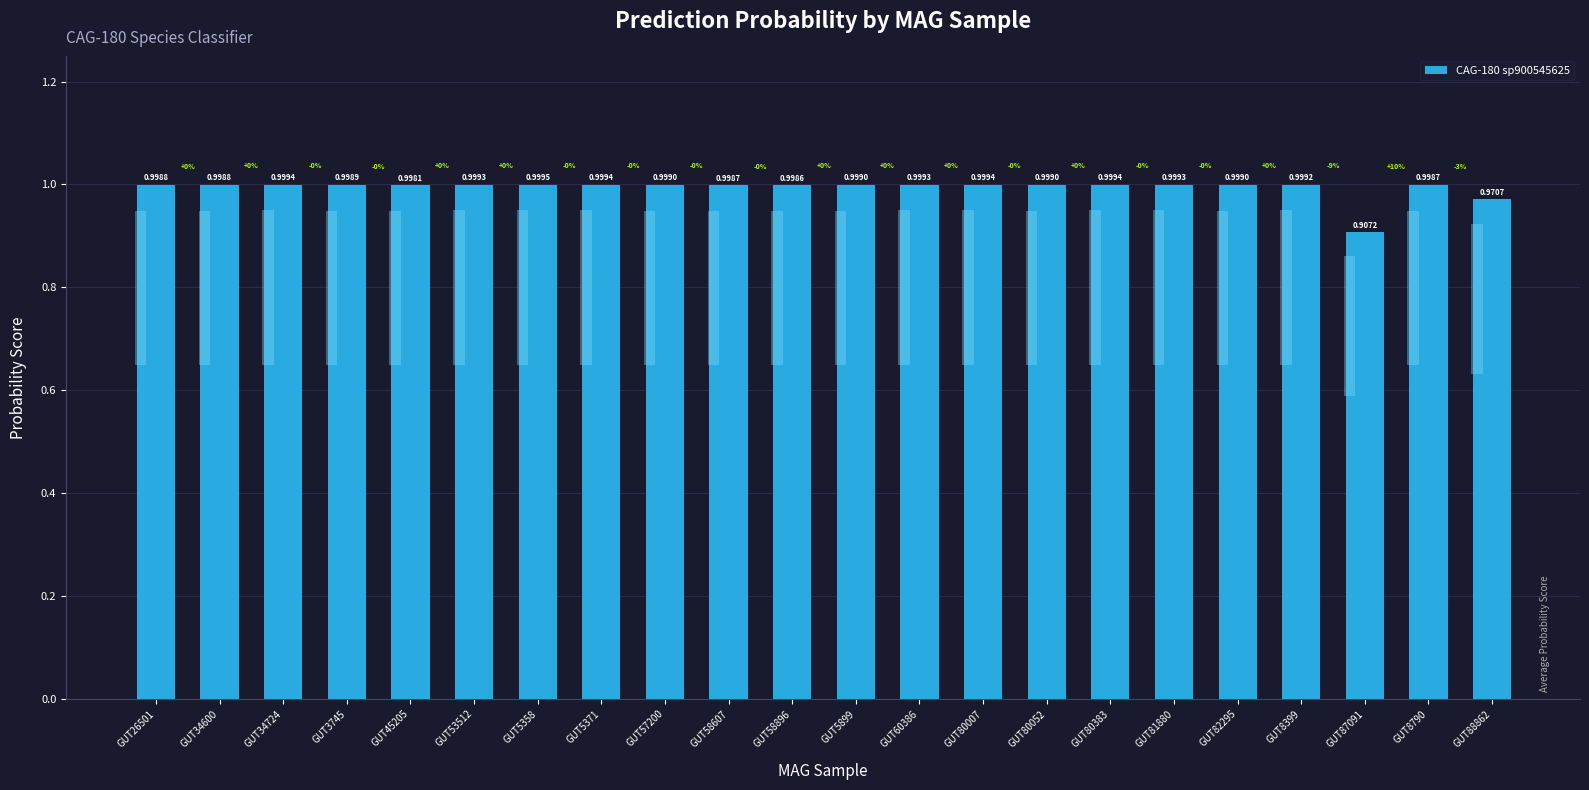

Reading right to left, transcribe all the data shown in this chart.

1.0	1.0	0.9	1.0	1.0	1.0	1.0	1.0	1.0	1.0	1.0	1.0	1.0	1.0	1.0	1.0	1.0	1.0	1.0	1.0	1.0	1.0